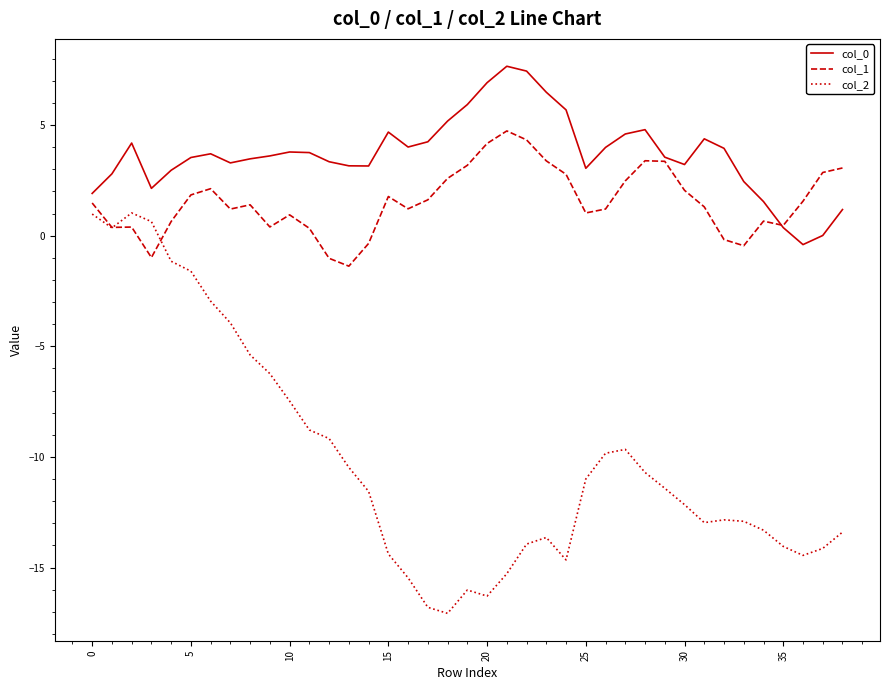

True or false: col_0 and col_2 cross at least once.

False